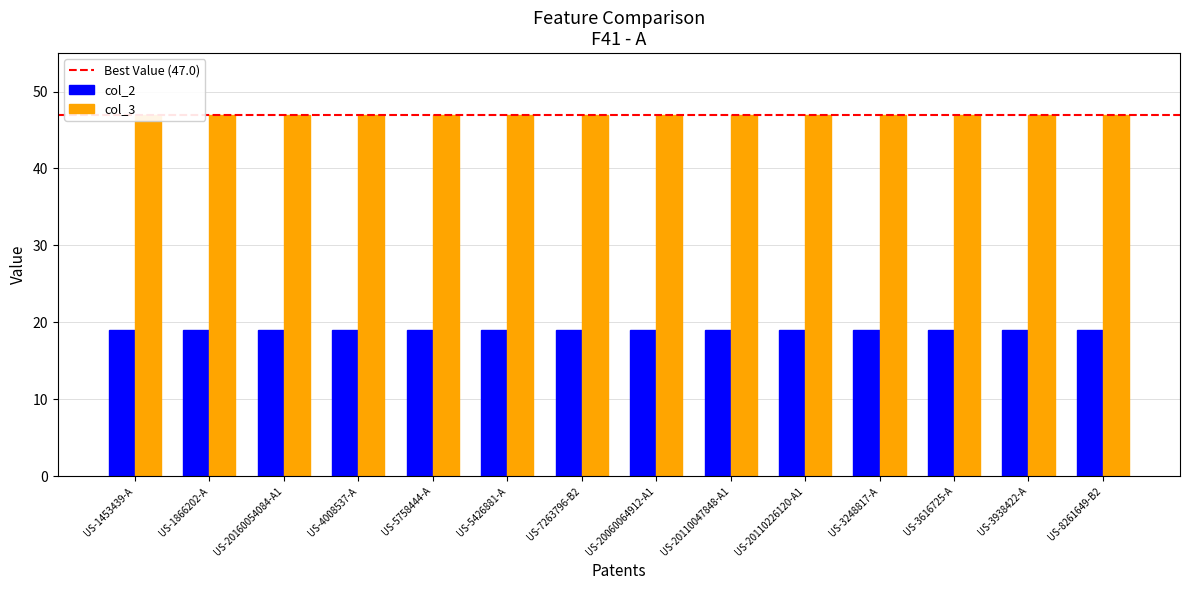

What is the difference between the highest and lowest values at US-20110047848-A1?

28